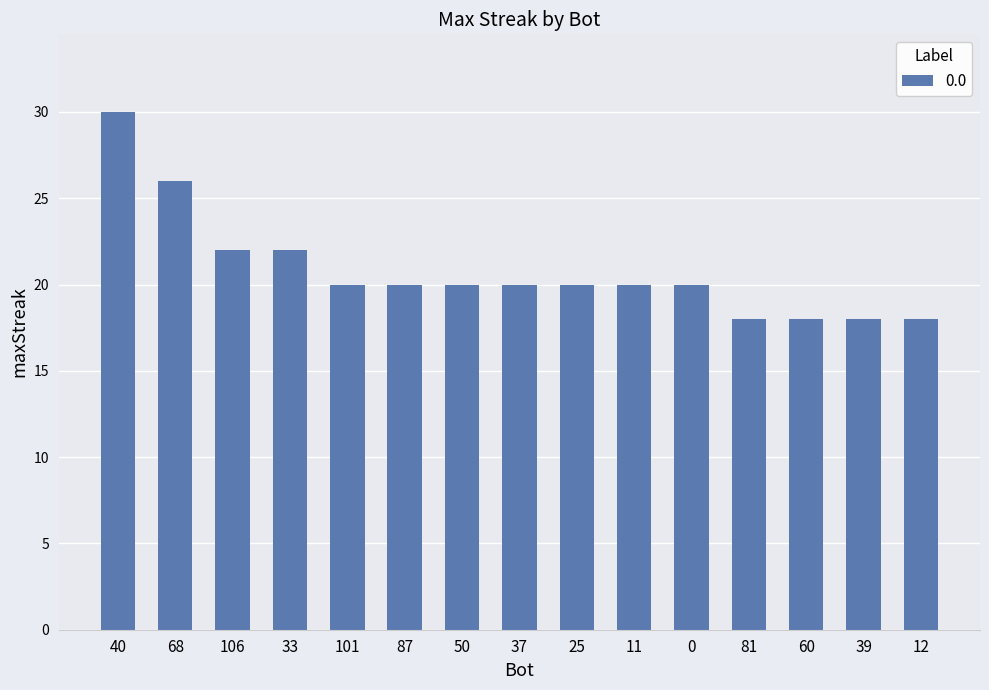

Are the bars grouped side by side (vs. stacked)?

No